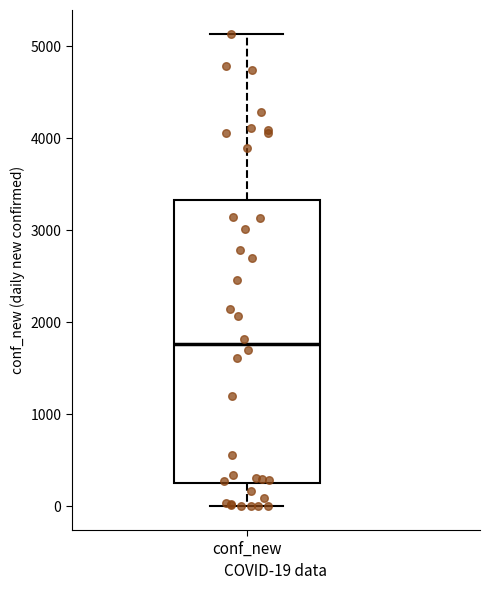

Where is the lower edge of the box for conf_new on the y-axis? The values are not printed on the chart, so give them approximately, as read against the axis.

200